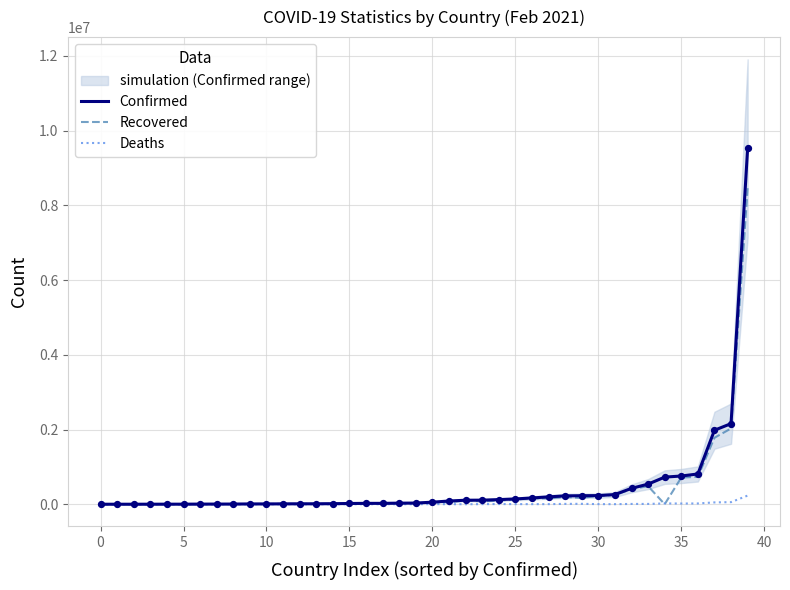

Which series reaches the minimum Y coordinate?

Recovered